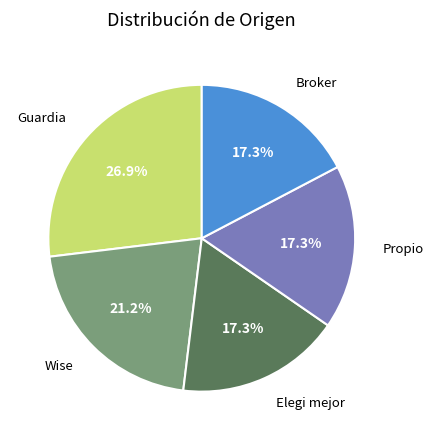

Does any single category account for the majority?

No